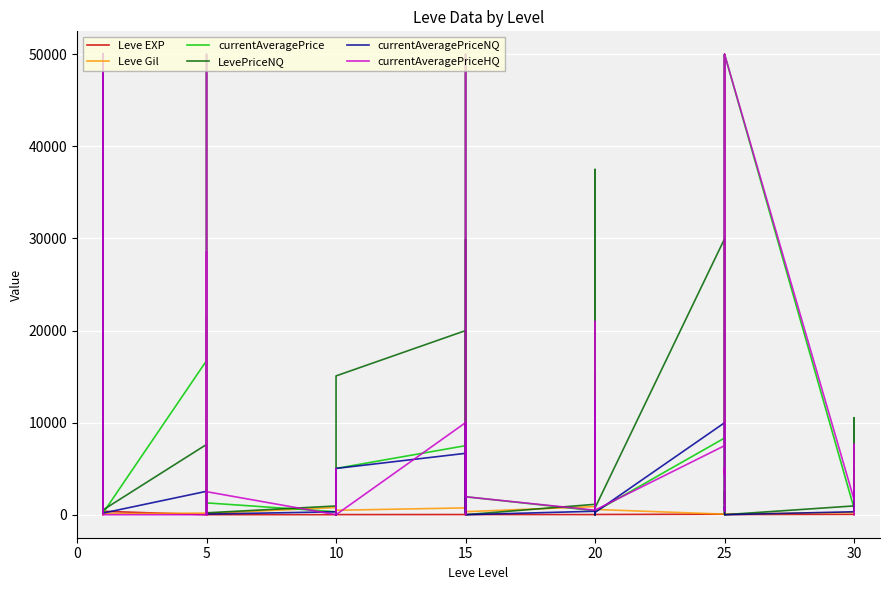

Is this an area chart (filled region under the line)?

No